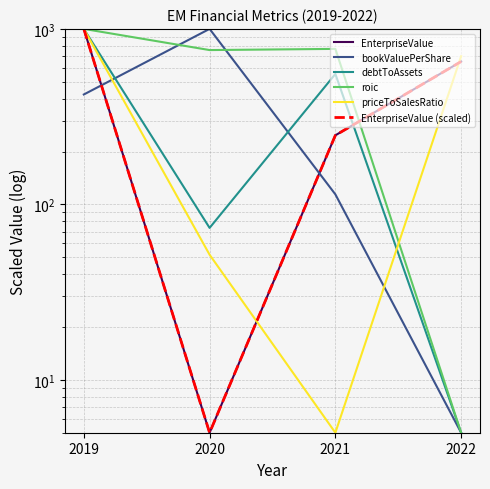

What is the value of the EnterpriseValue point at the 2nd from the left?

5.0